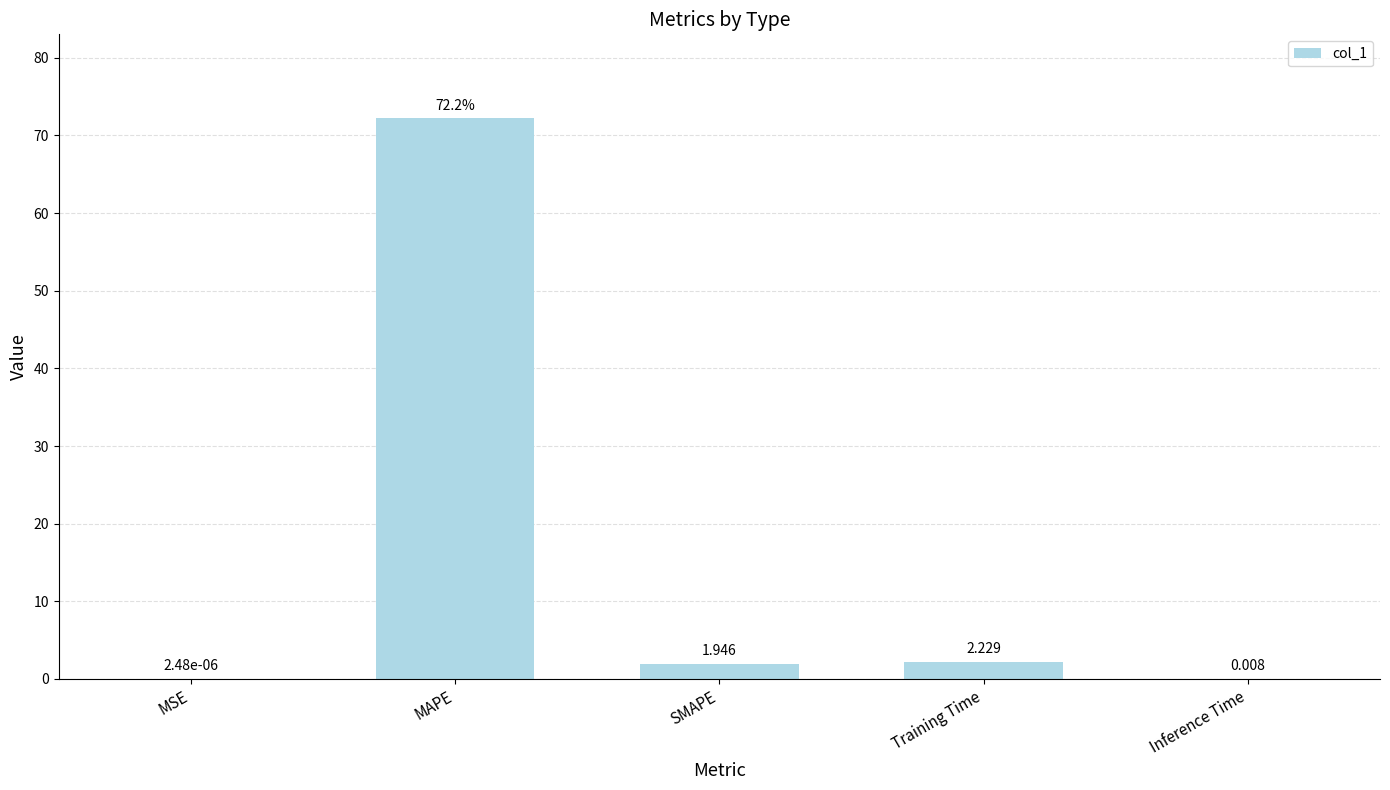

What is the greatest value displayed?

72.2